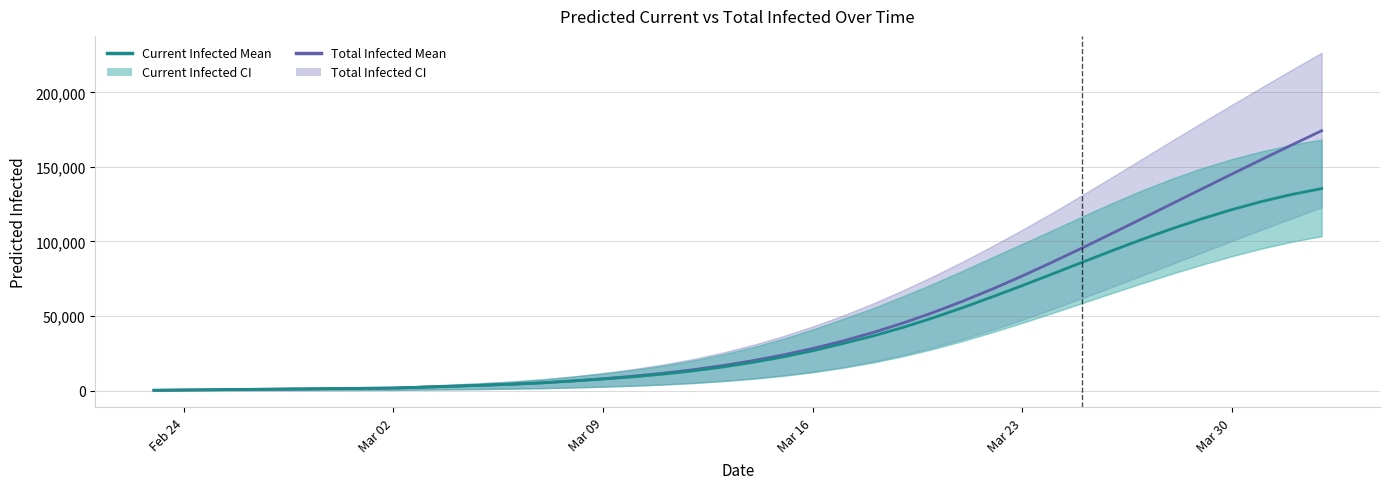

The value of predicted_total_infected_mean at 16 is 6578. True or false?

False